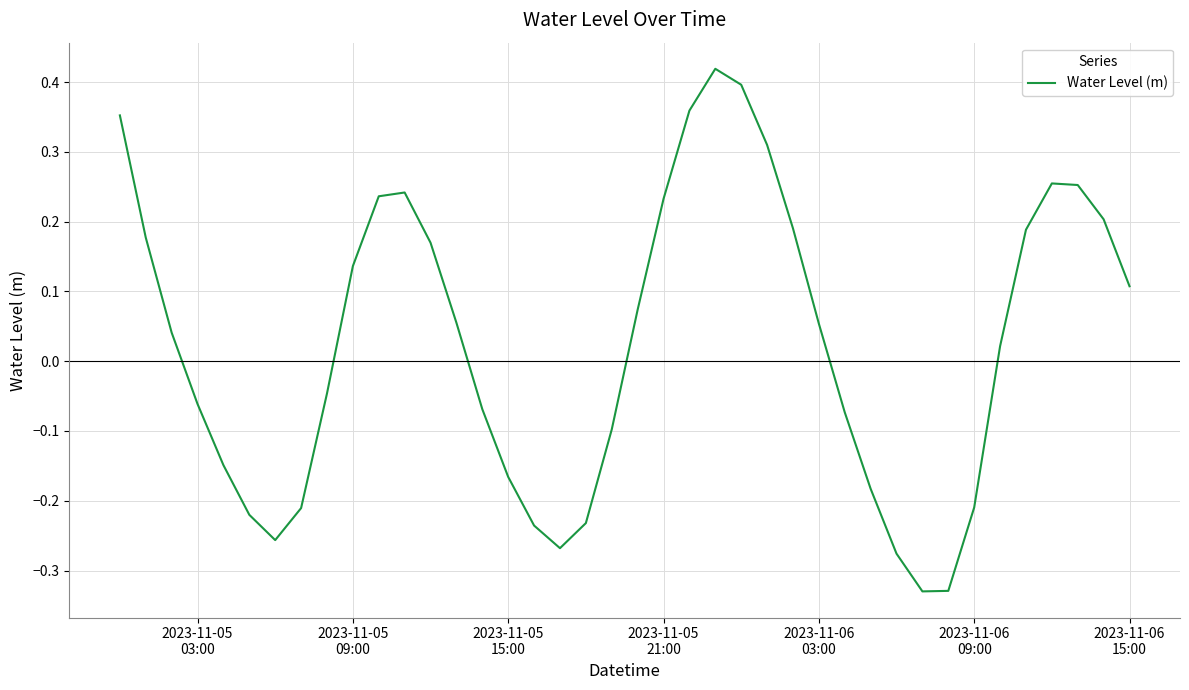

What is the difference between the maximum and minimum values?

0.7